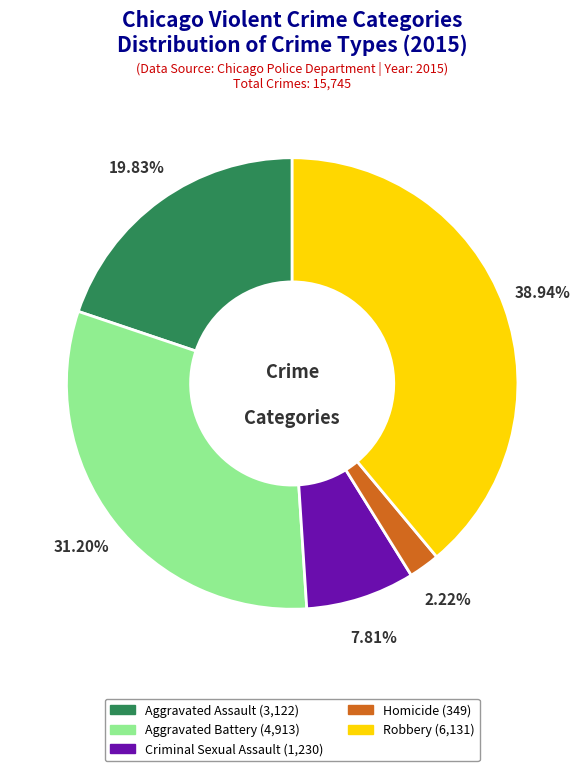

Is there any slice that represents more than half of the pie?

No